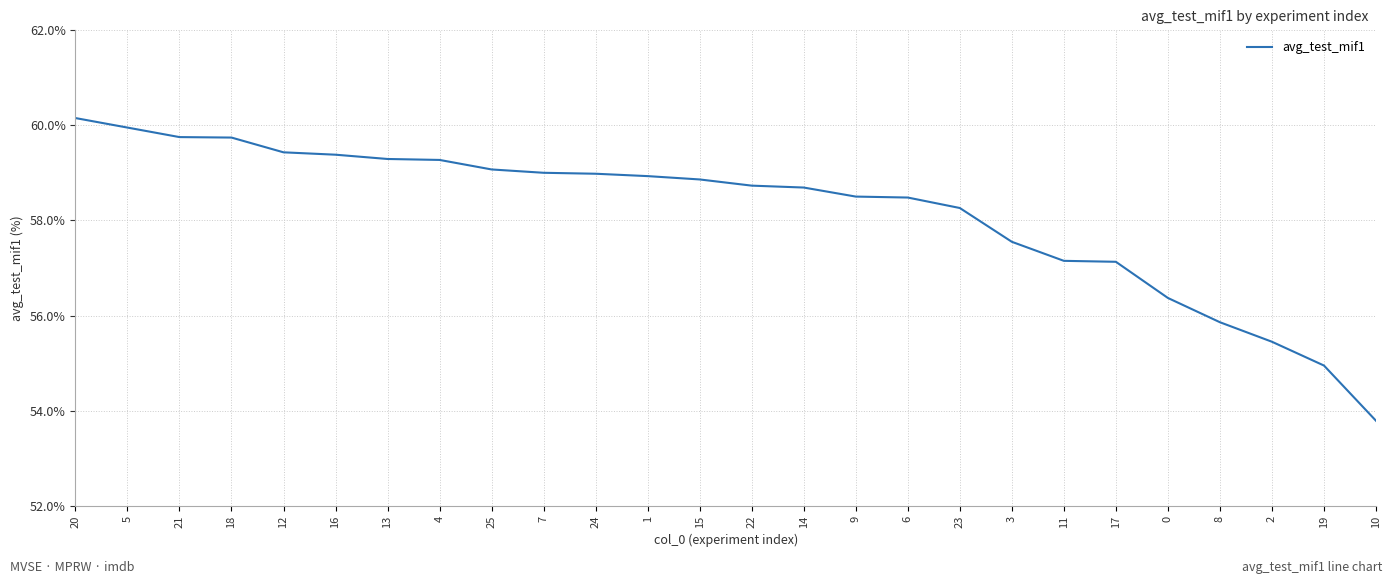

The chart shows a value of 59.7 at 18. True or false?

True